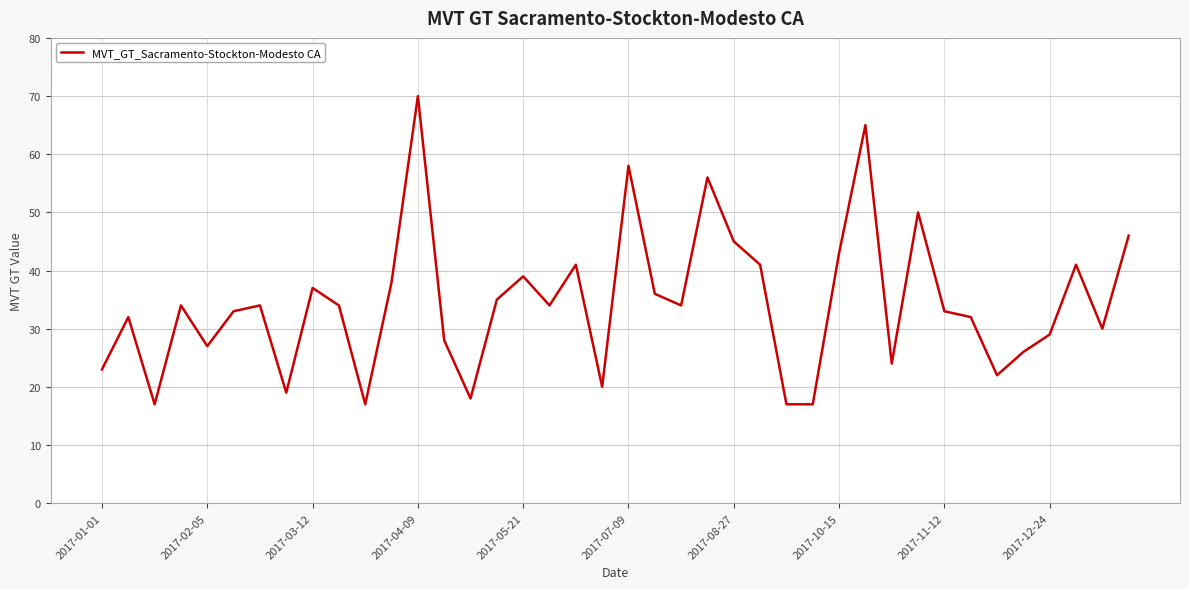

What is the minimum value shown in the chart?

17